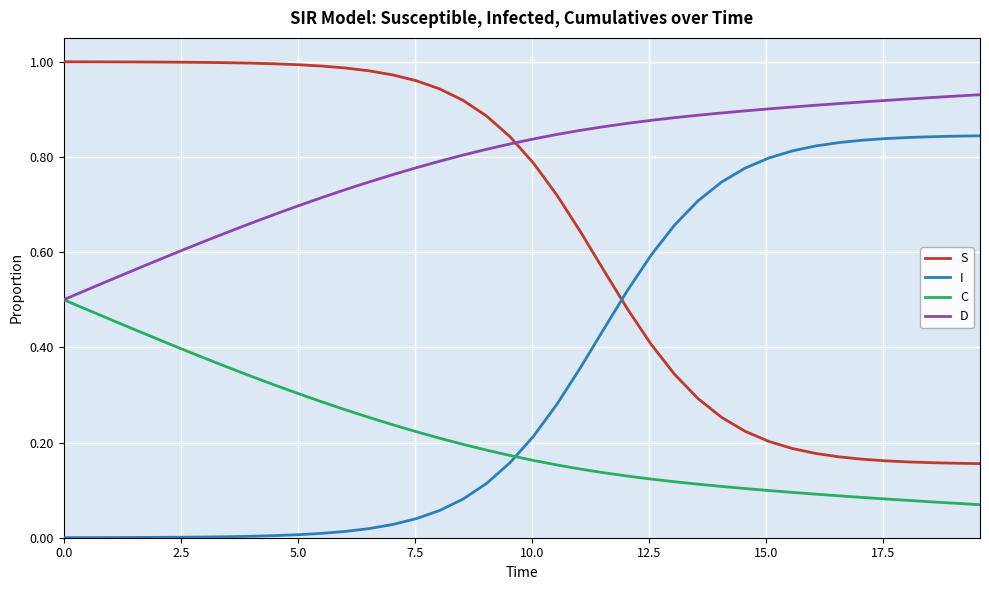

Which series ends up on top after the final intersection of S and D?

D